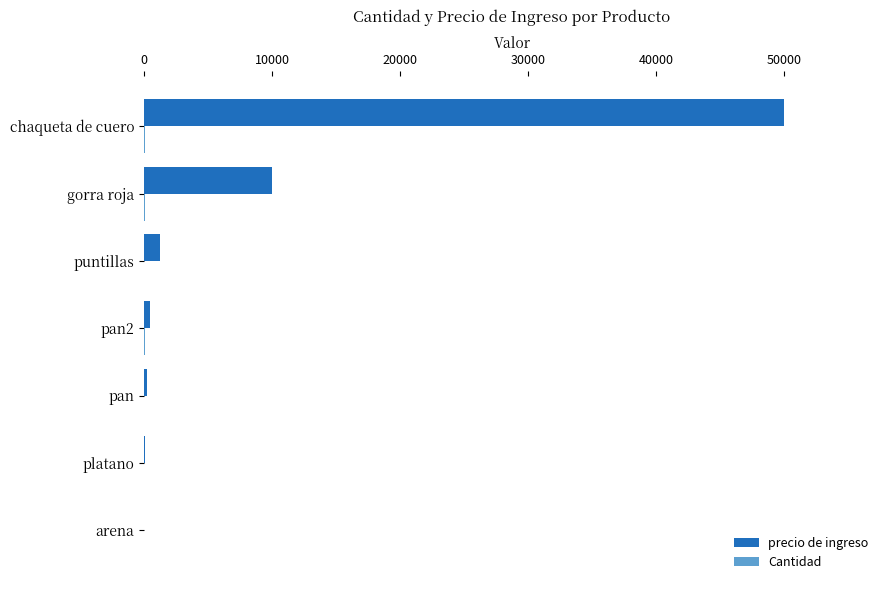

What is the sum of all precio de ingreso values?

61878